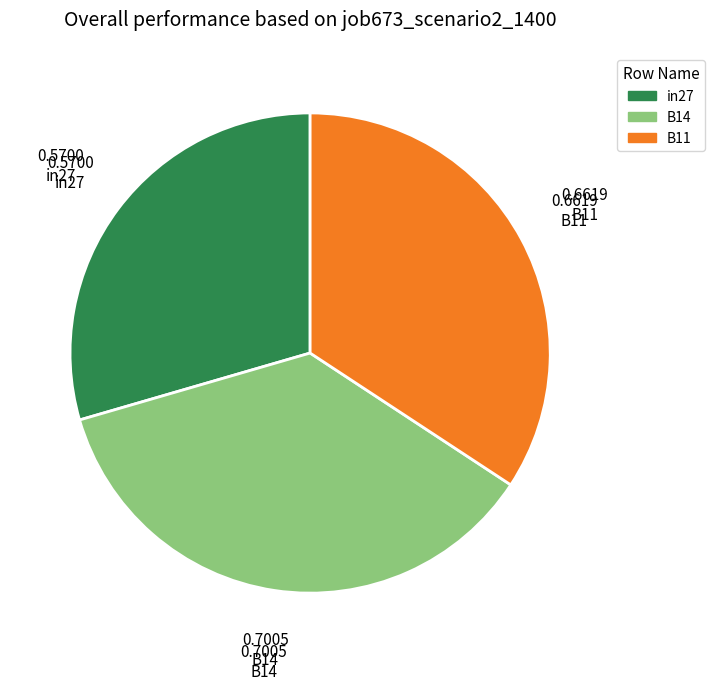

Does B11 account for over 50% of the chart?

No